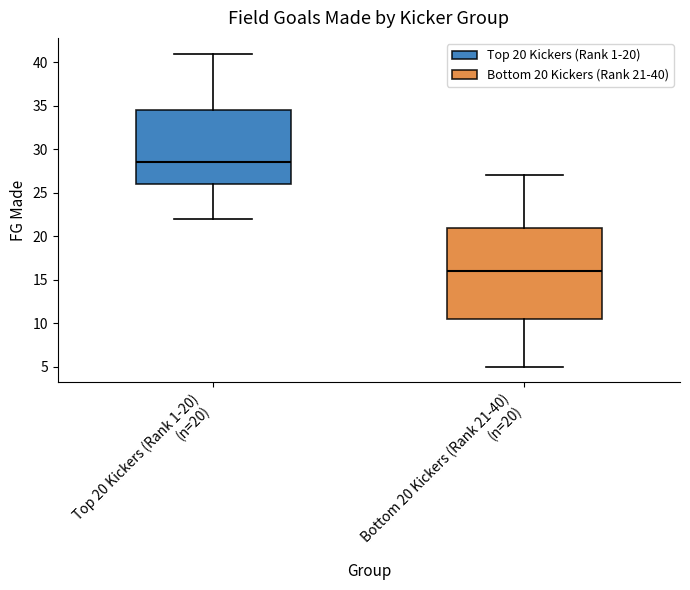

Which box is the tallest, from its lower edge to its upper edge?

Bottom 20 Kickers (Rank 21-40) (n=20)